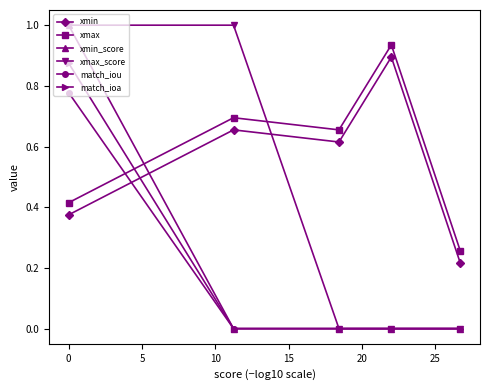

Does the chart have visible grid lines?

No